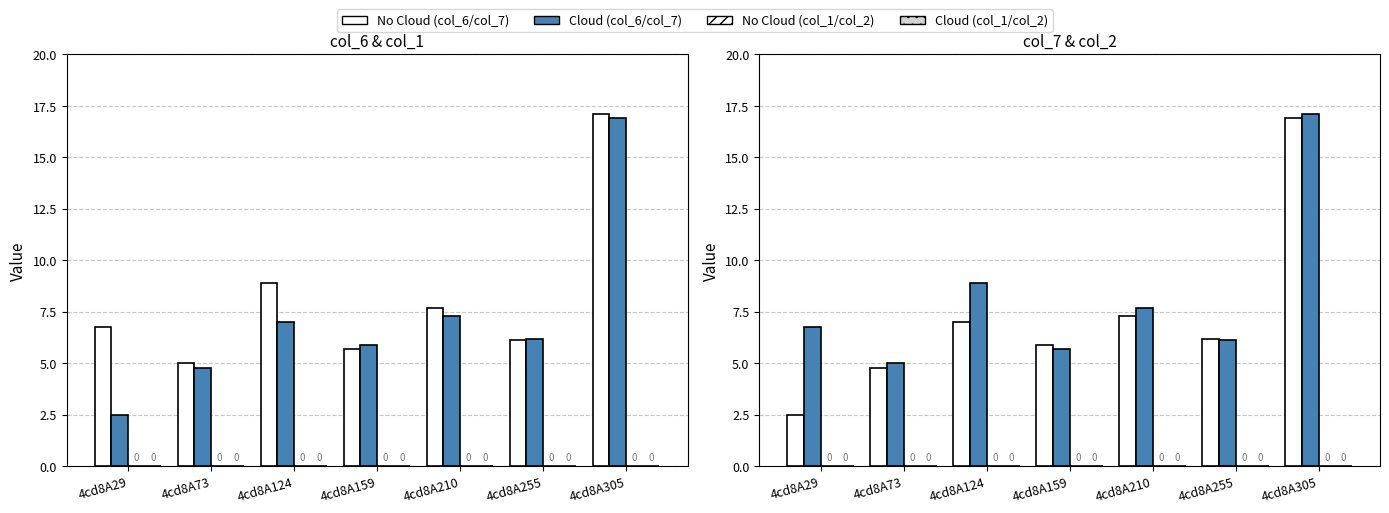

At which category does the chart reach its minimum across all series?

4cd8A29